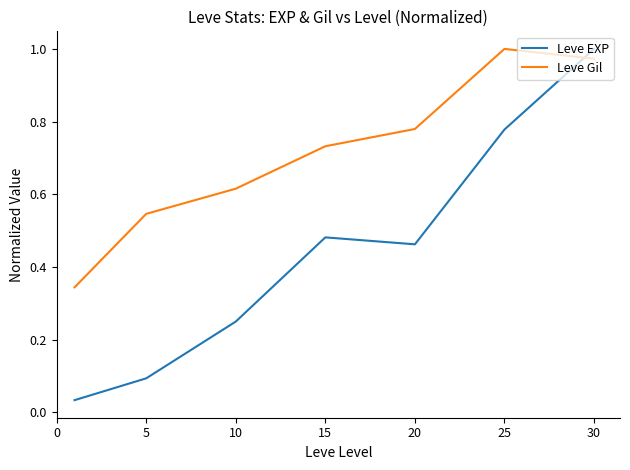

True or false: Leve Gil and Leve EXP cross at least once.

True